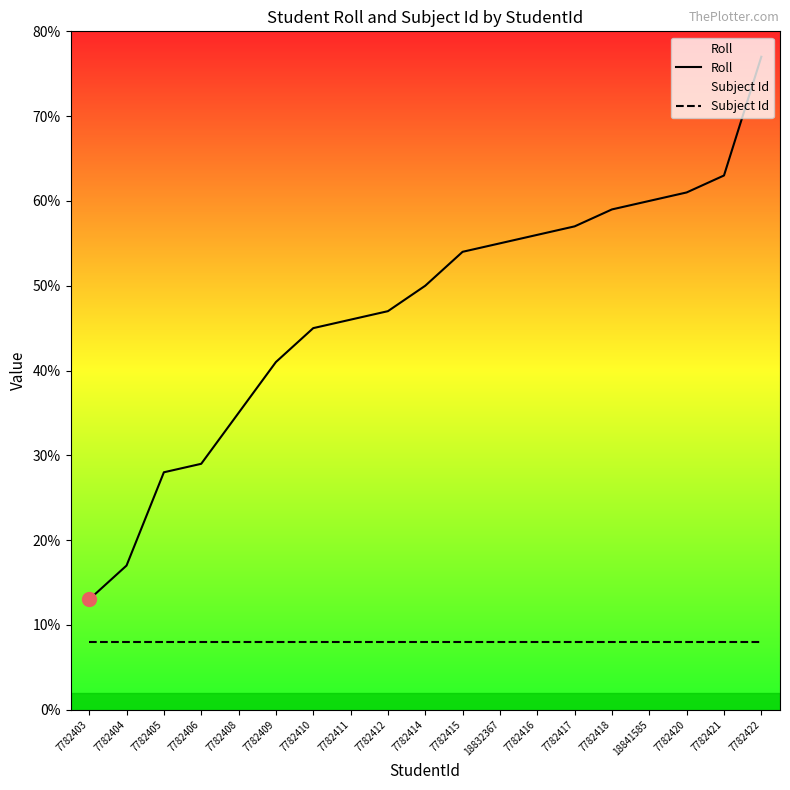

What is the label of the 3rd point from the right?

7782420